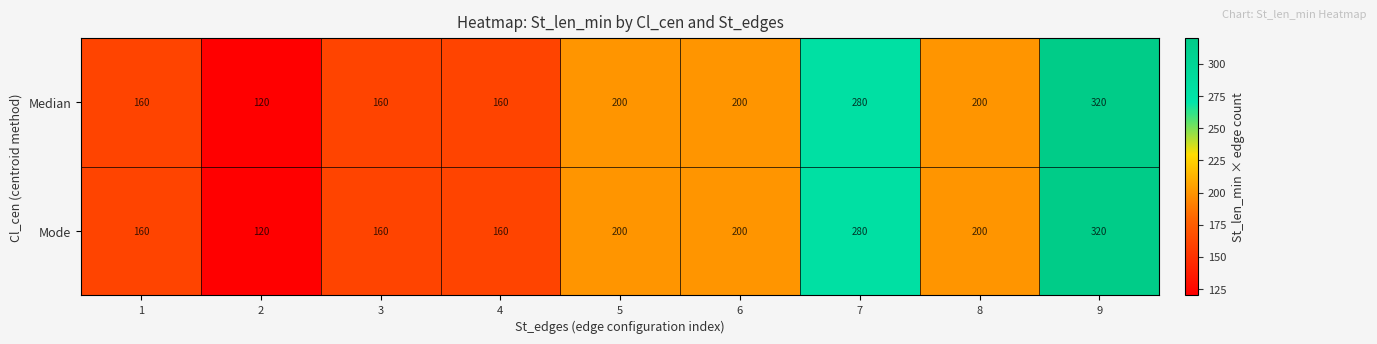

Which category has the highest value in the Median series?

9